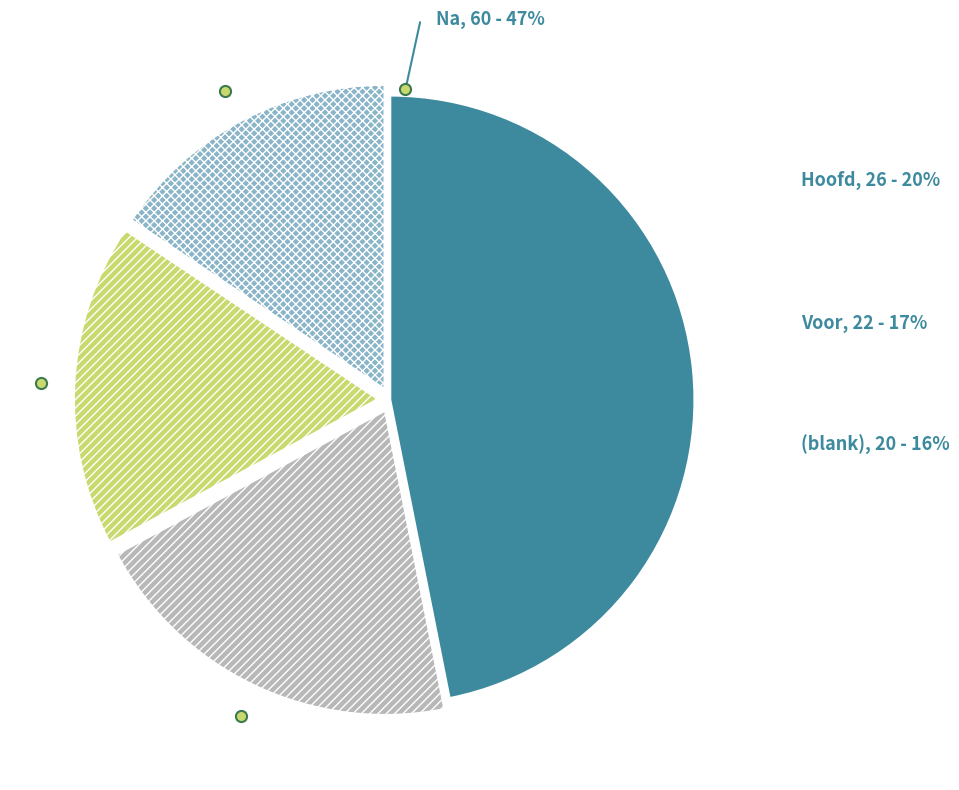

How many segments does this pie chart have?

4